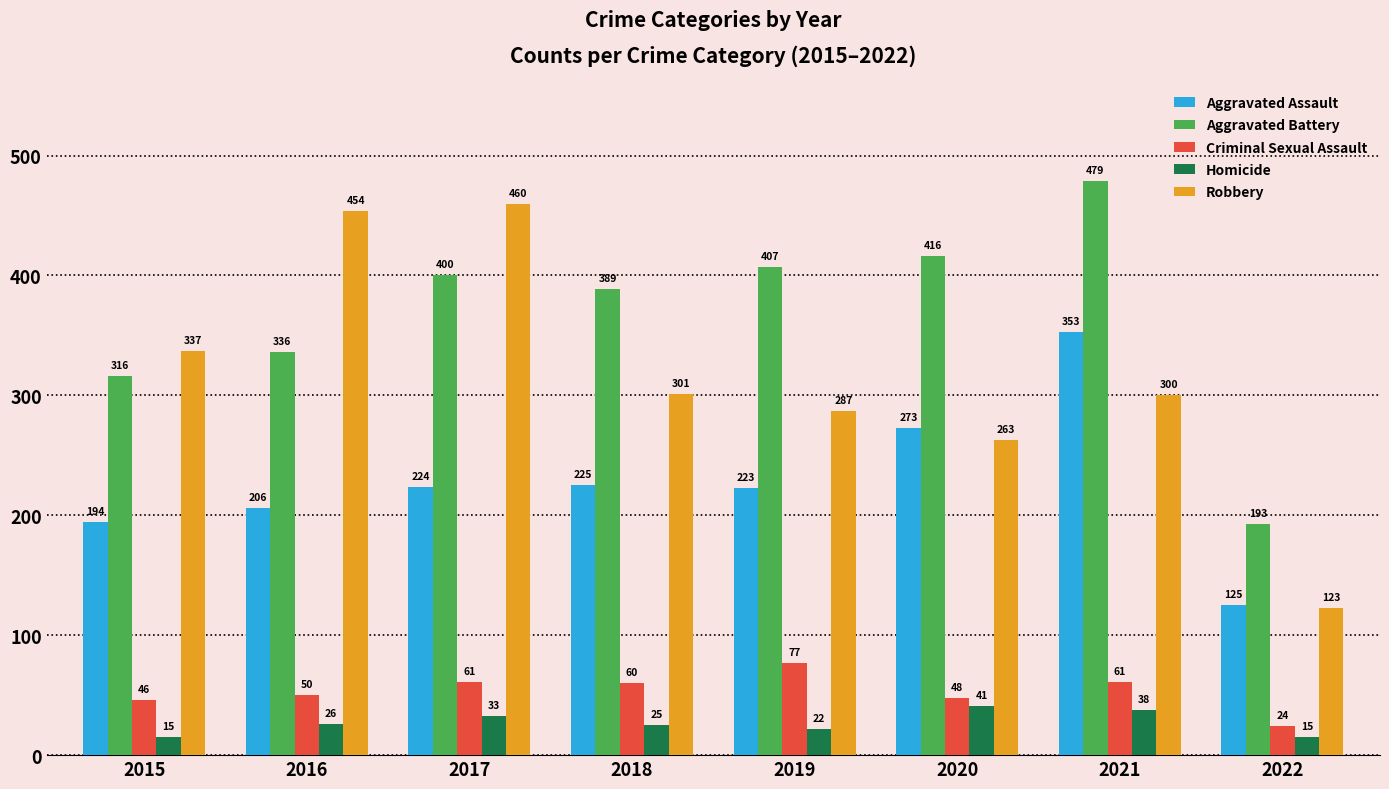

What is the average value of the Aggravated Battery series?

367